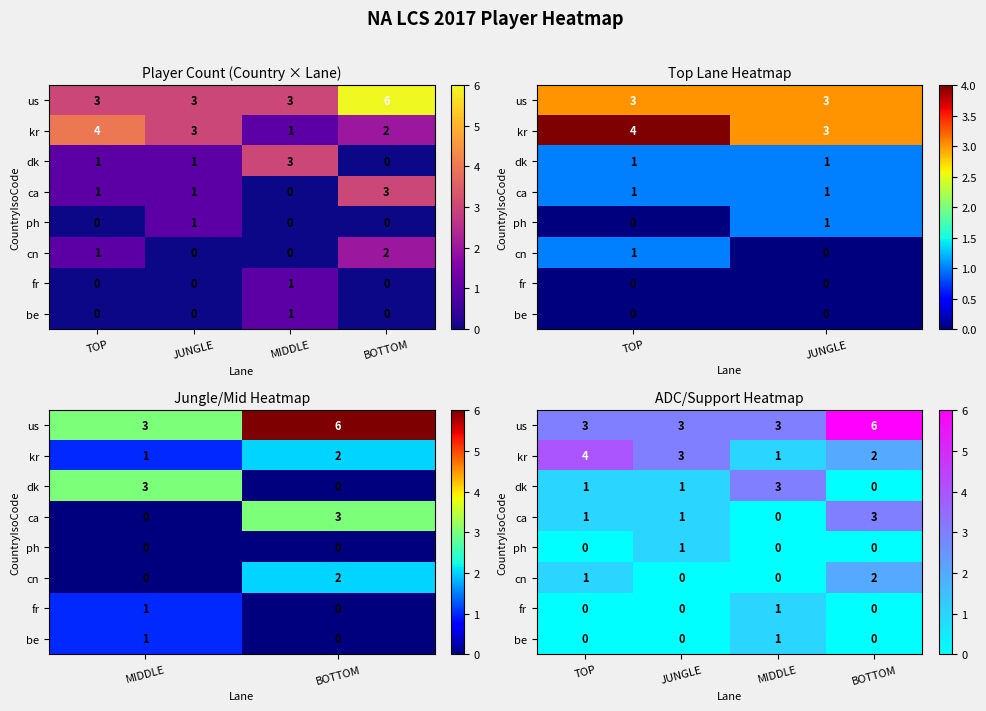

At which label is kr closest to 2?

BOTTOM